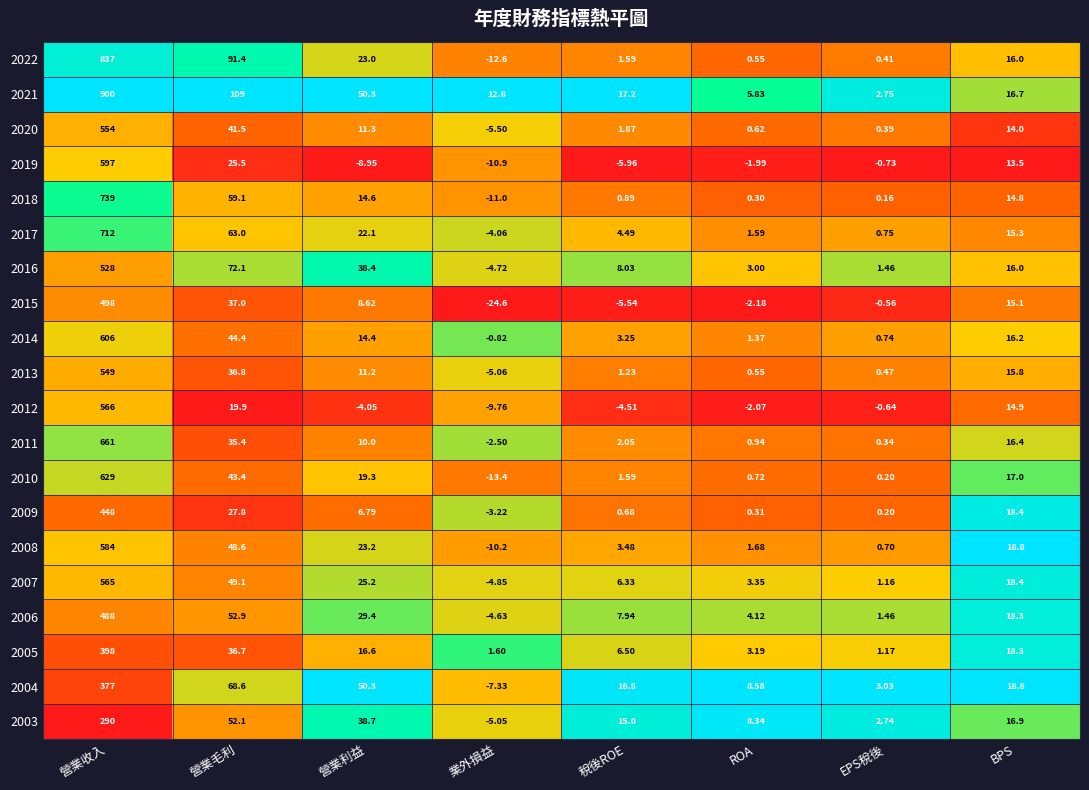

At which category is the sum across all series the highest?

營業收入